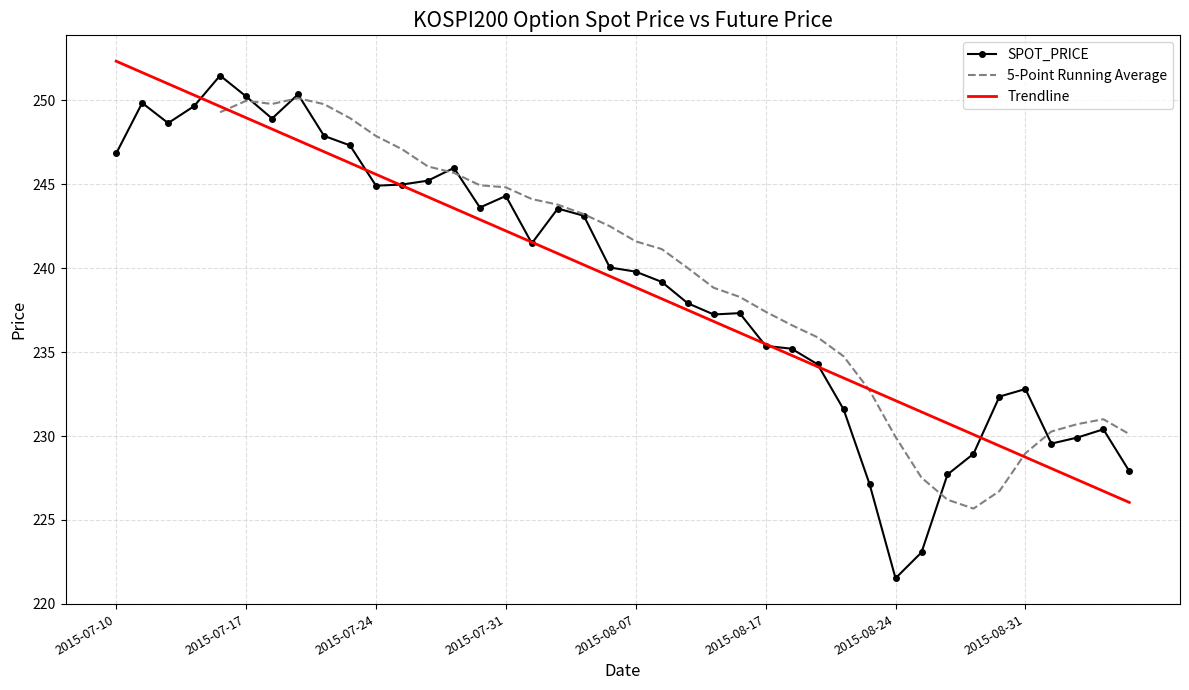

What is the value of the 21st point from the left?

239.8